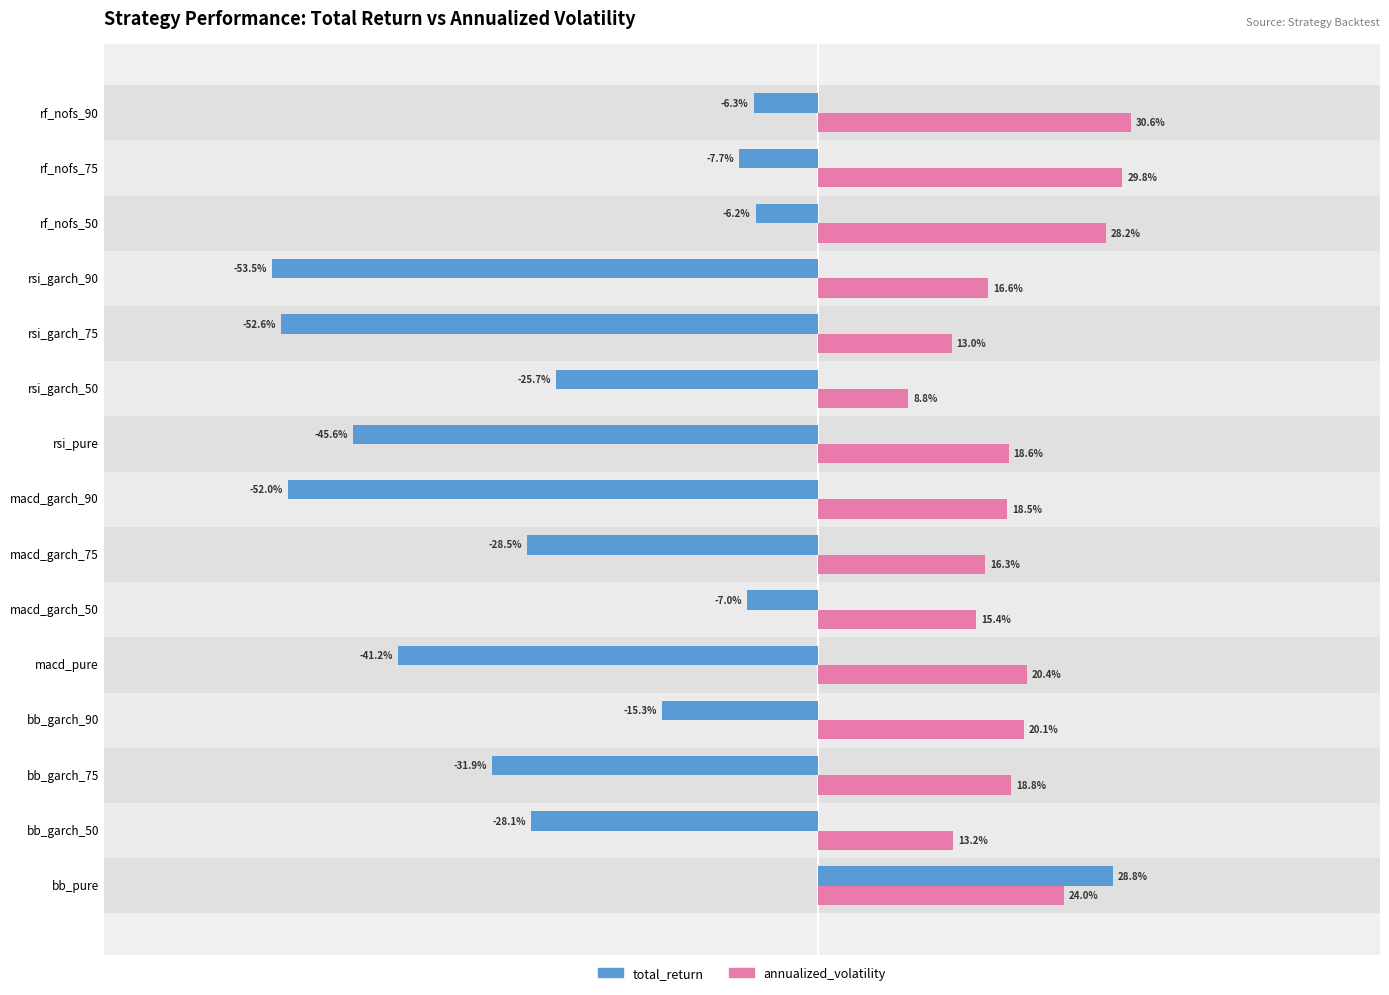

Rank the series at rf_nofs_75 from lowest to highest value.

total_return, annualized_volatility